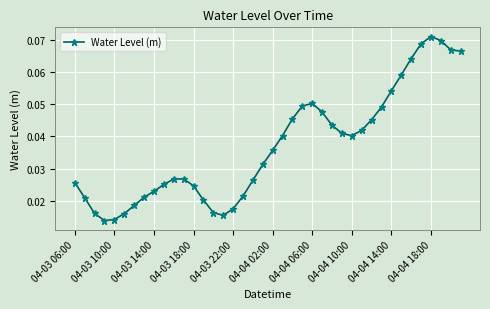

True or false: there are more than 2 points higher than both neighbors.

True